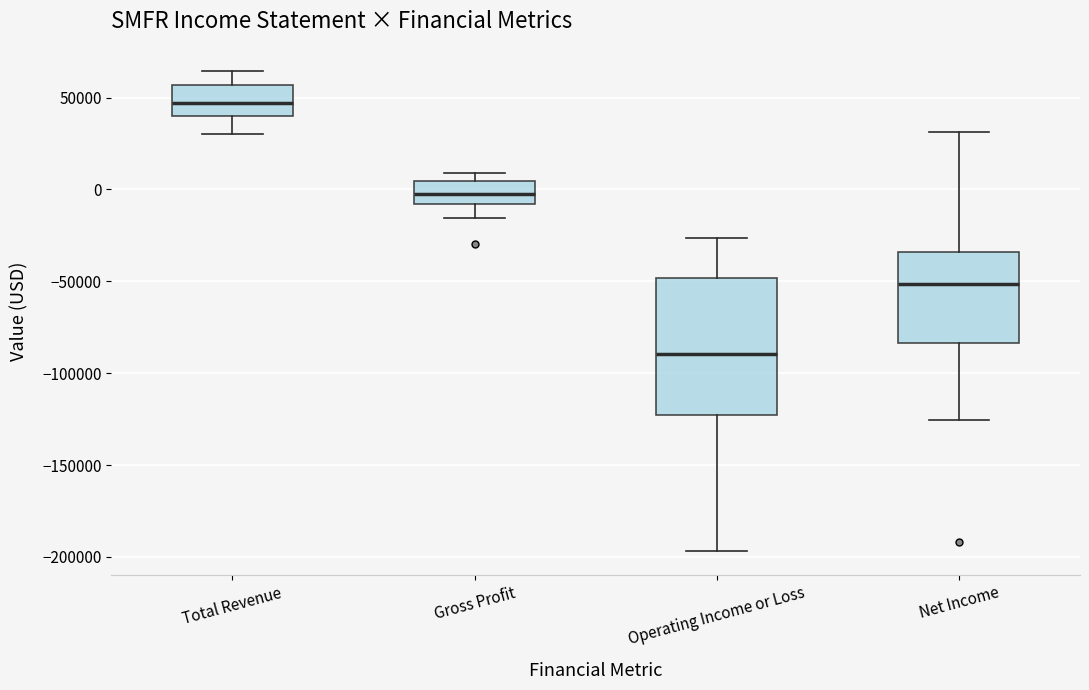

Where does the median line of the box for Operating Income or Loss sit on the y-axis? The values are not printed on the chart, so give them approximately, as read against the axis.

-90000